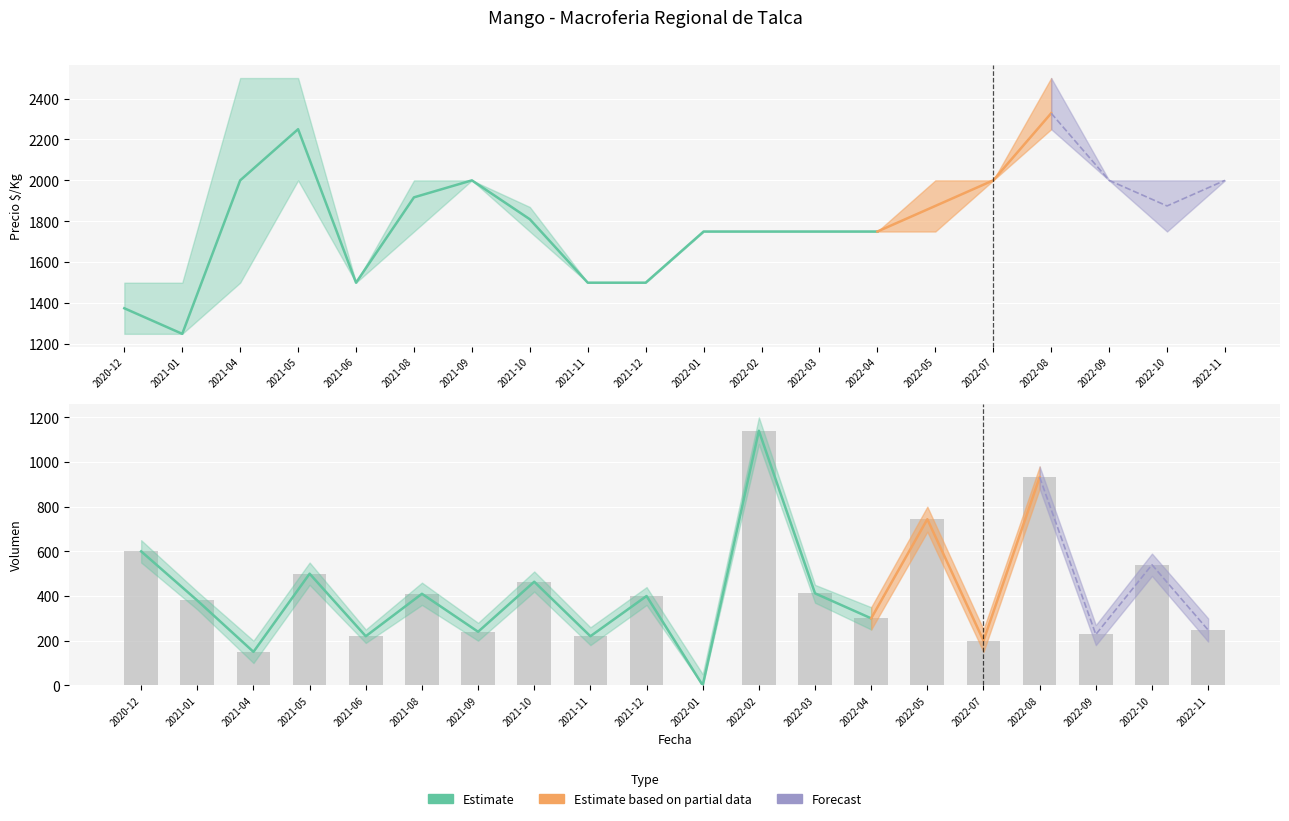

At 2021-09, list the series in order from smallest to largest.

Volumen, Precio minimo, Precio maximo, Precio promedio ponderado